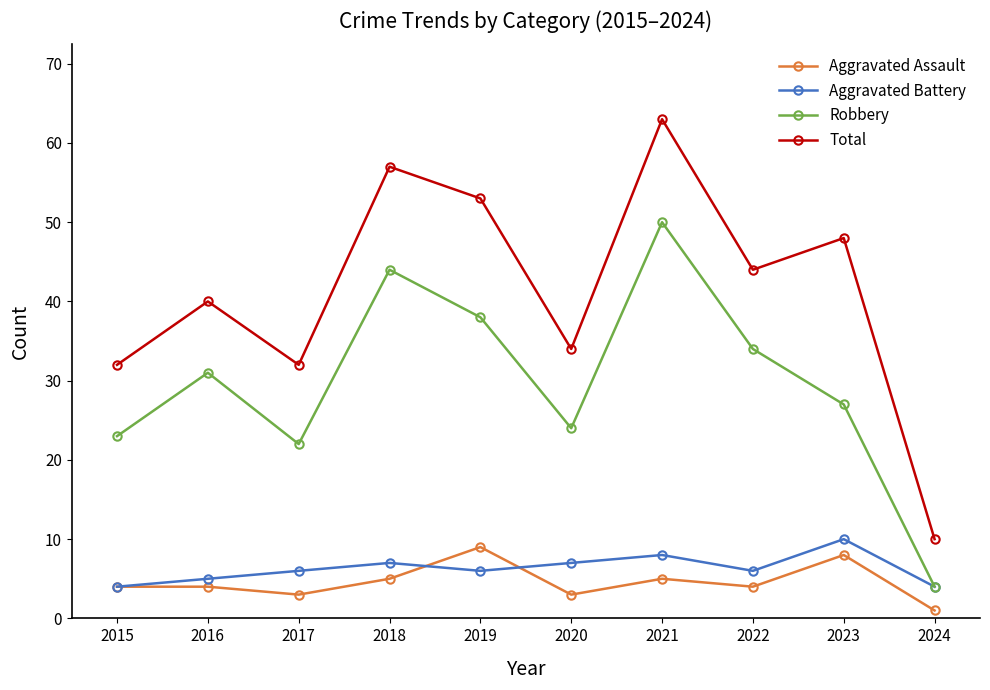

True or false: Robbery and Aggravated Assault intersect in this chart.

False